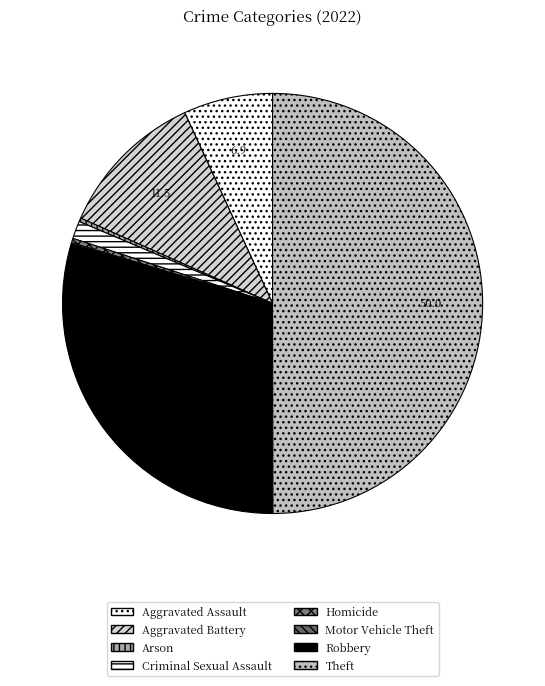

Does Aggravated Assault represent more than half of the total?

No